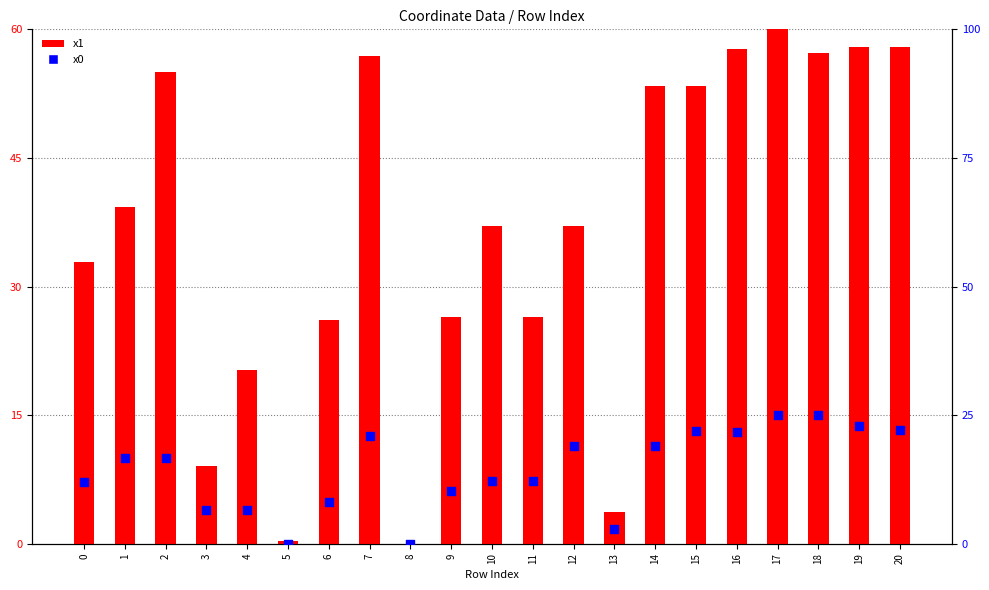

Which series reaches the maximum Y coordinate?

x1